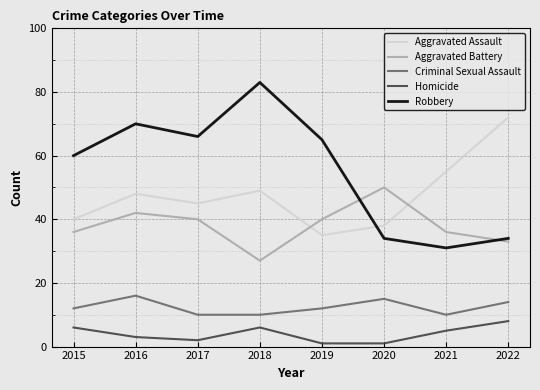

True or false: Aggravated Assault has a value of 55 at 2021.

True